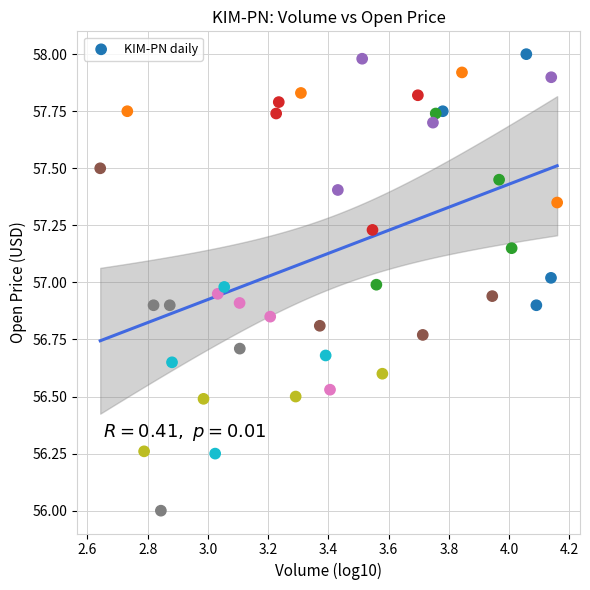

What is the range of Y values (max minus min)?

2.0